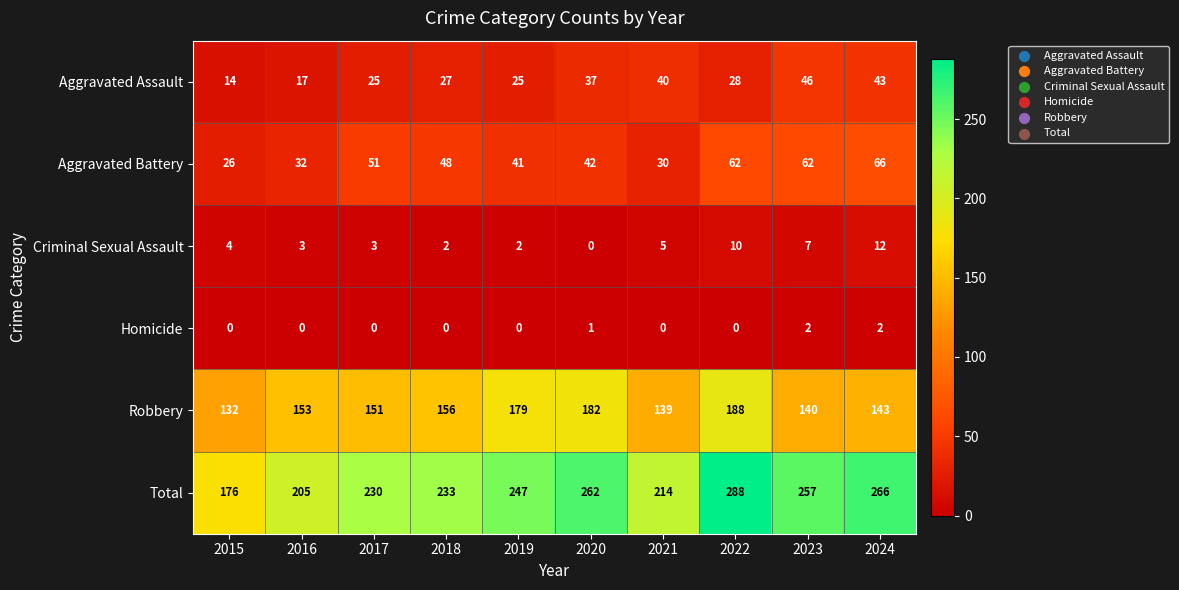

The value of Criminal Sexual Assault at 2020 is 0. True or false?

True